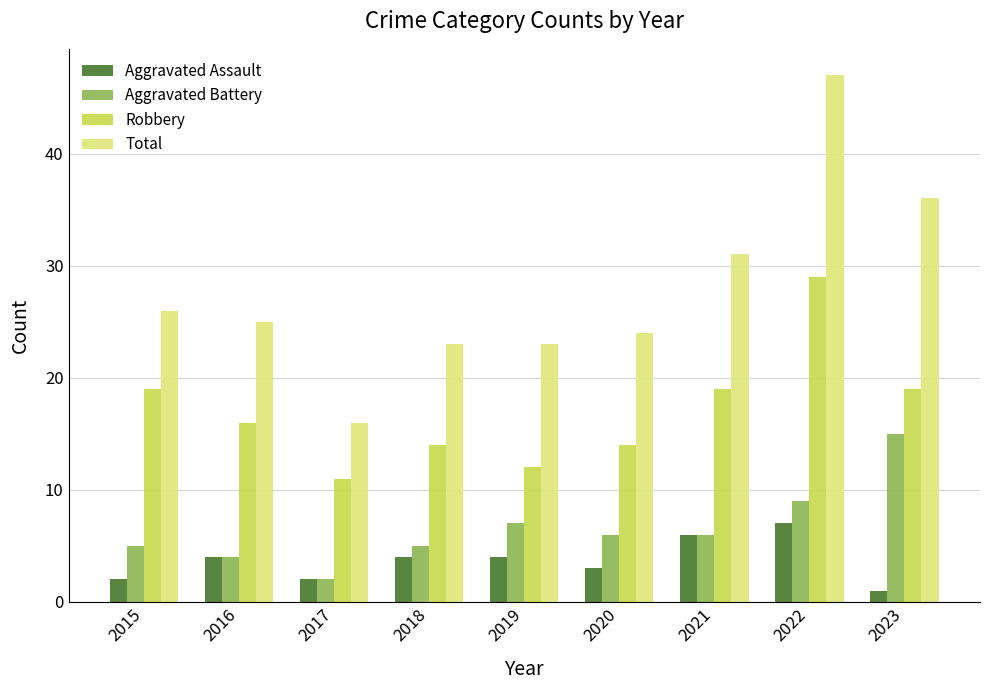

What is the minimum value shown in the chart?

1